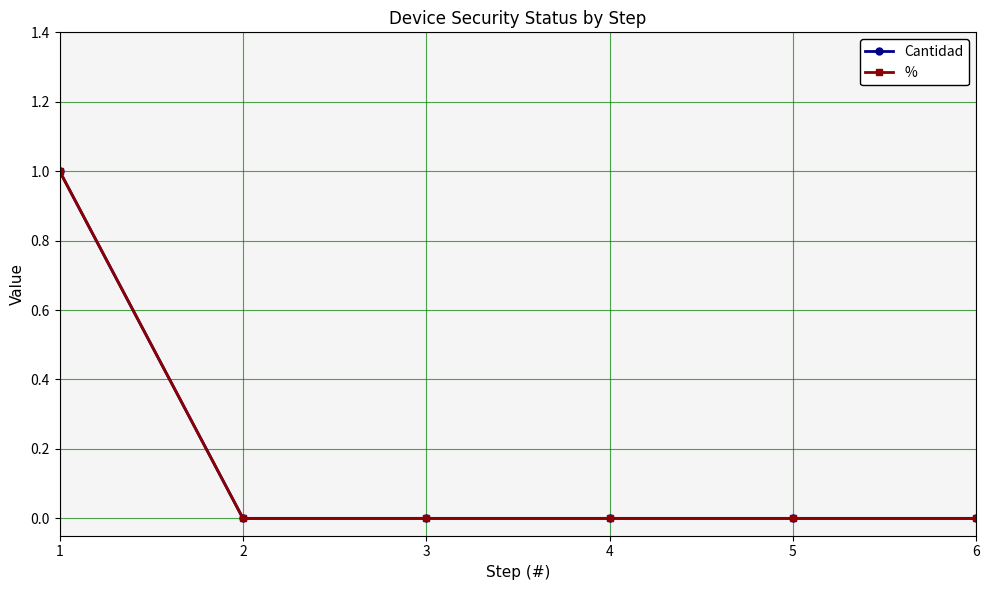

How many lines are shown in the chart?

2